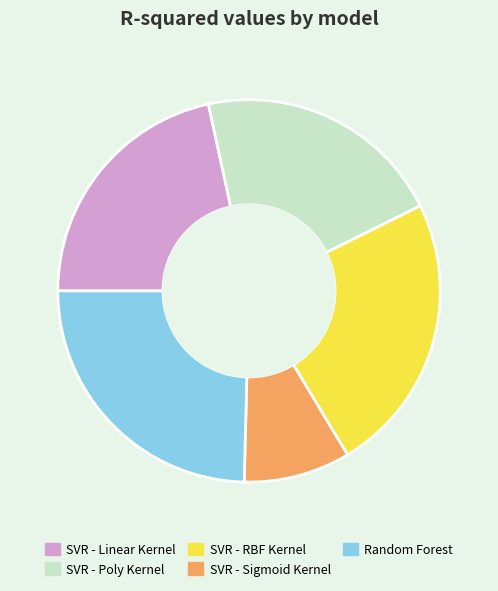

Is the sum of SVR - Sigmoid Kernel and SVR - Linear Kernel greater than half?

No